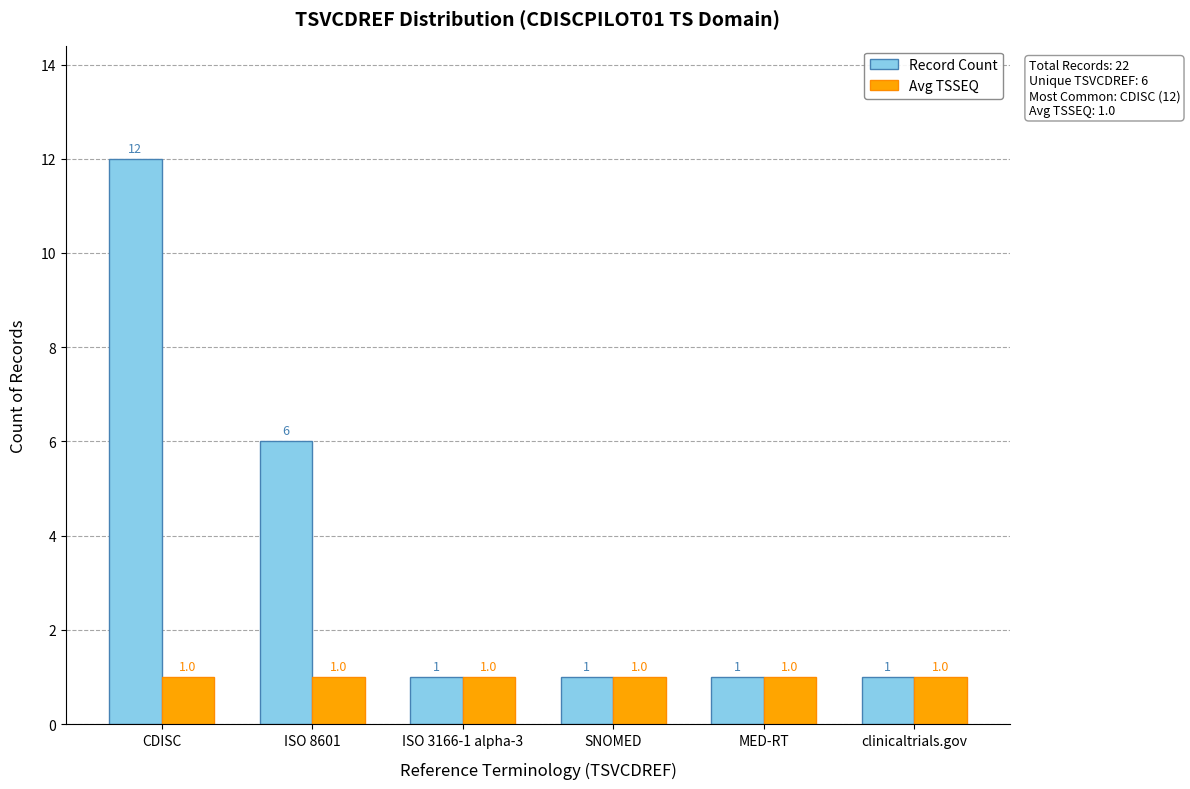

Reading left to right, transcribe all the data shown in this chart.

Record Count: CDISC=12	ISO 8601=6	ISO 3166-1 alpha-3=1	SNOMED=1	MED-RT=1	clinicaltrials.gov=1
Avg TSSEQ: CDISC=1	ISO 8601=1	ISO 3166-1 alpha-3=1	SNOMED=1	MED-RT=1	clinicaltrials.gov=1